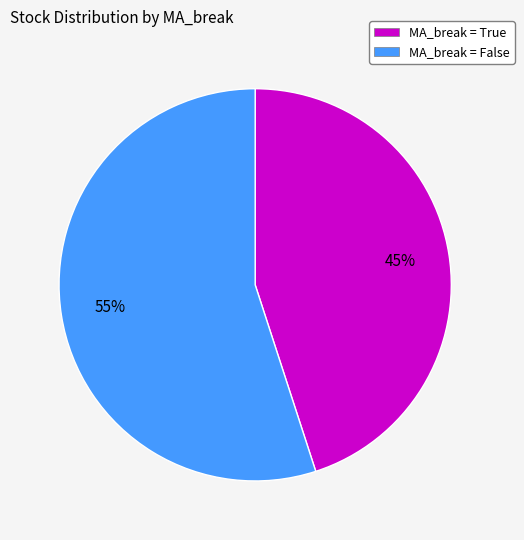

Which category has the biggest portion of the pie?

MA_break = False